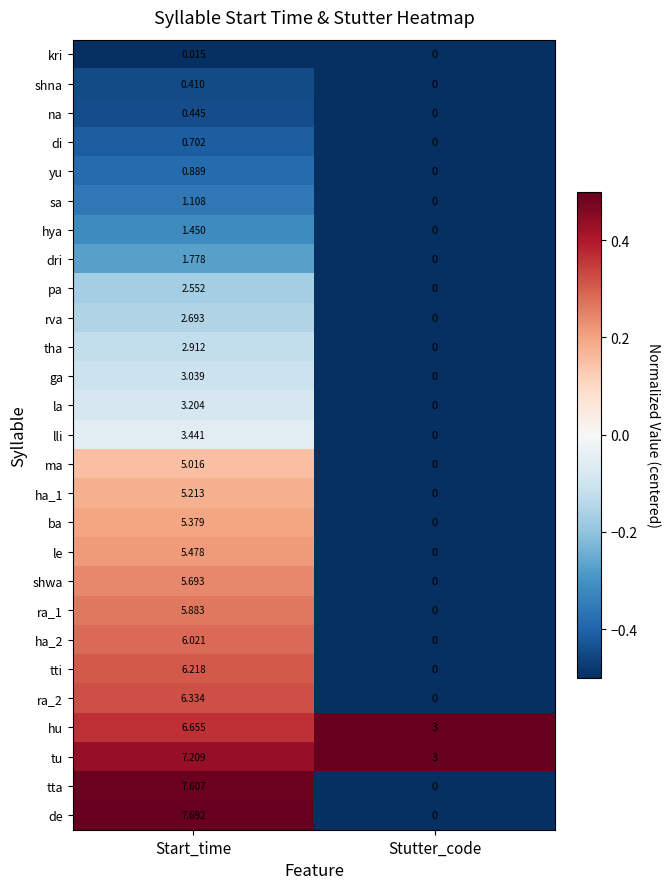

Which label corresponds to the smallest value in the chart?

Stutter_code